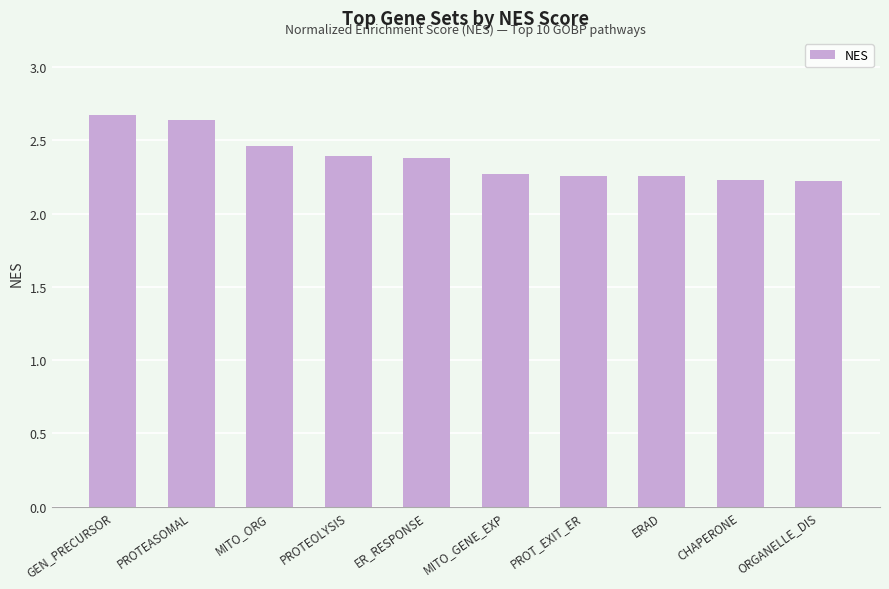

What is the difference between the values at MITO_ORG and ORGANELLE_DIS?

0.2